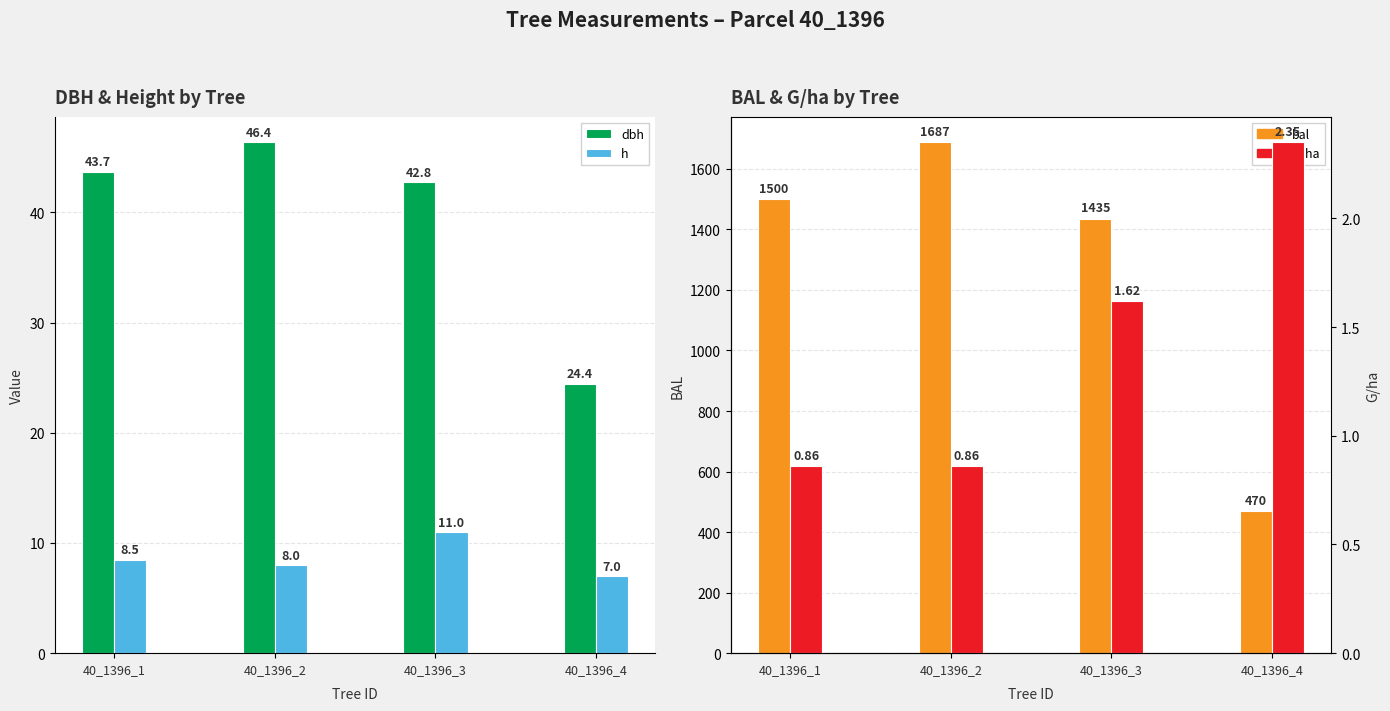

What is the value of the g_ha bar at the 3rd from the left?

1.6